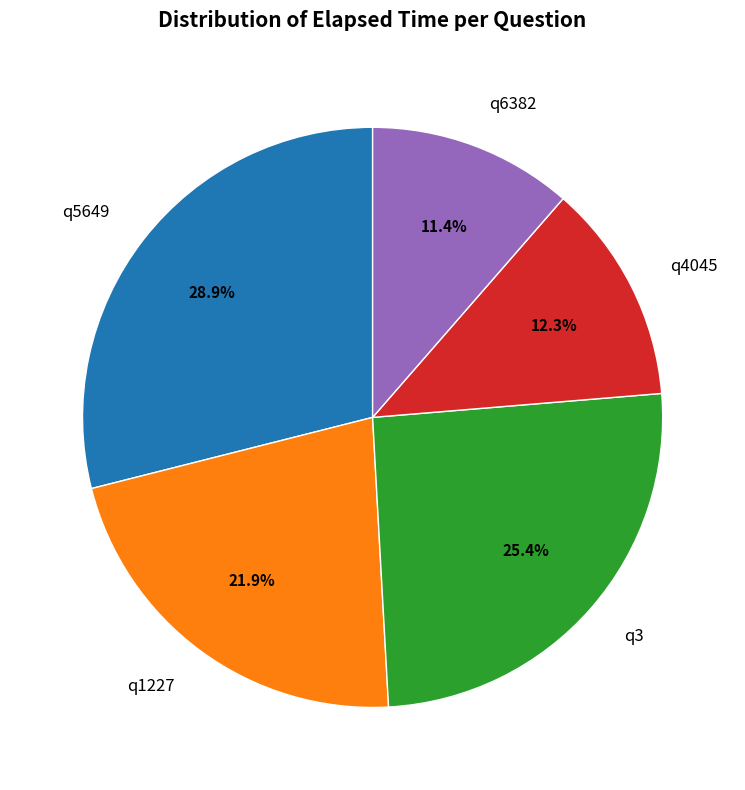

What is the smallest slice in the pie chart?

q6382